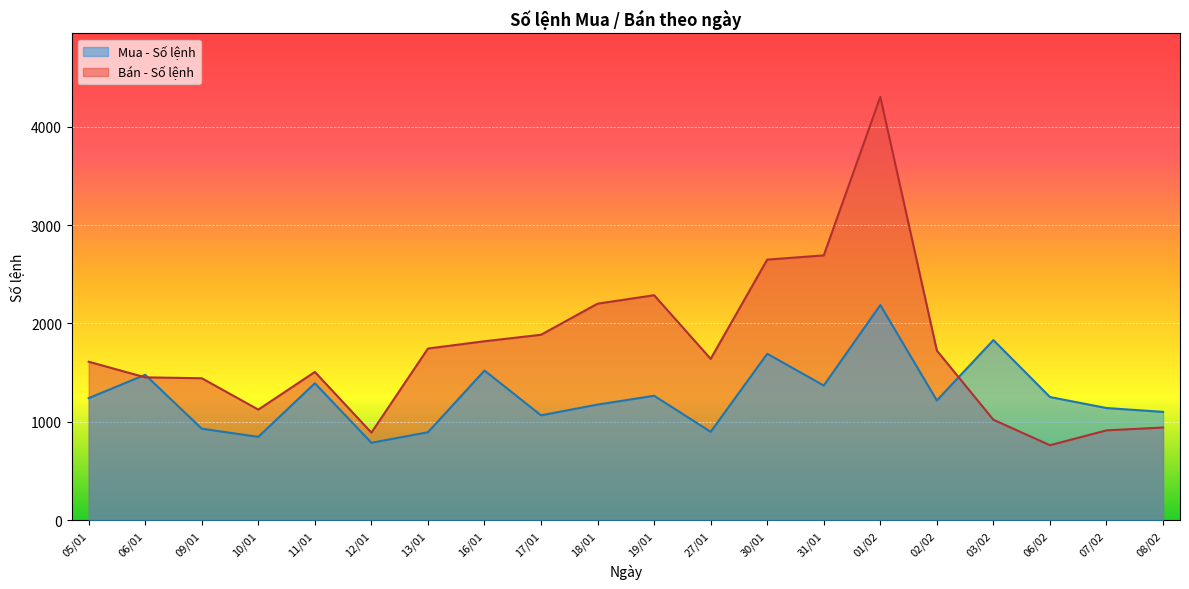

How many categories are shown in the chart?

20